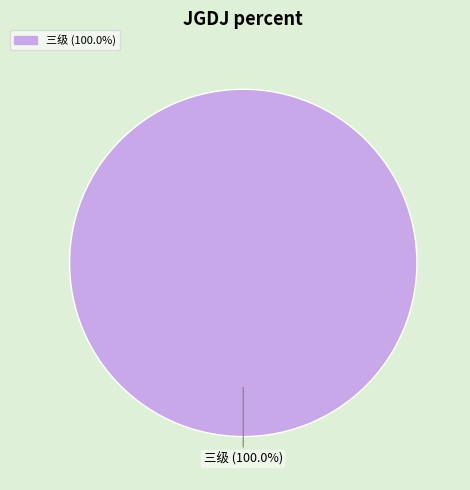

Is there any slice that represents more than half of the pie?

Yes